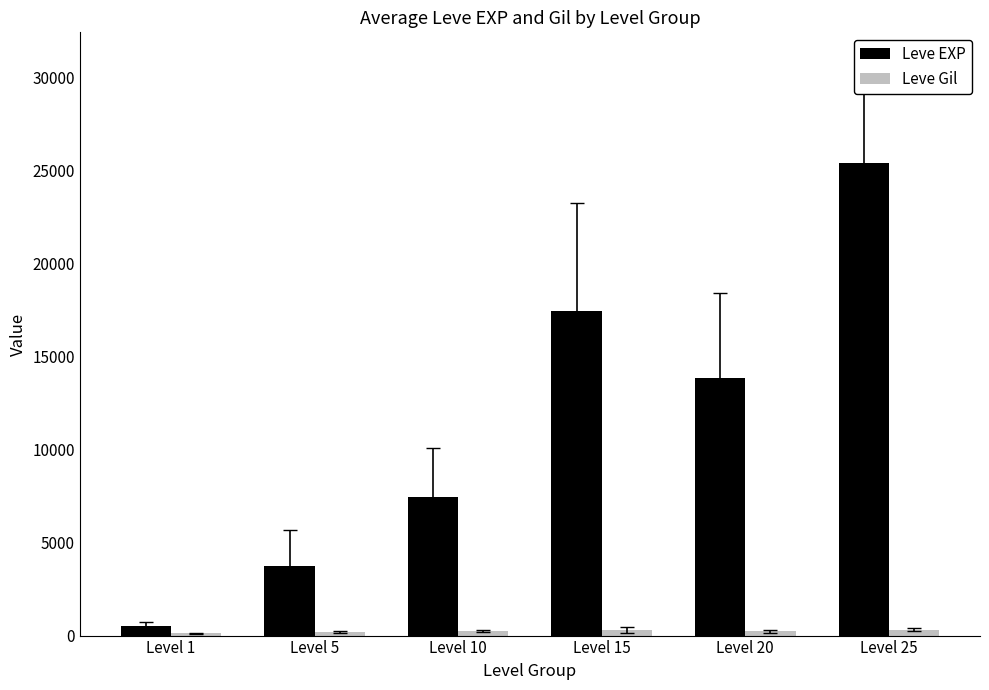

What is the difference between the maximum and second lowest values in the Leve EXP series?

21688.3